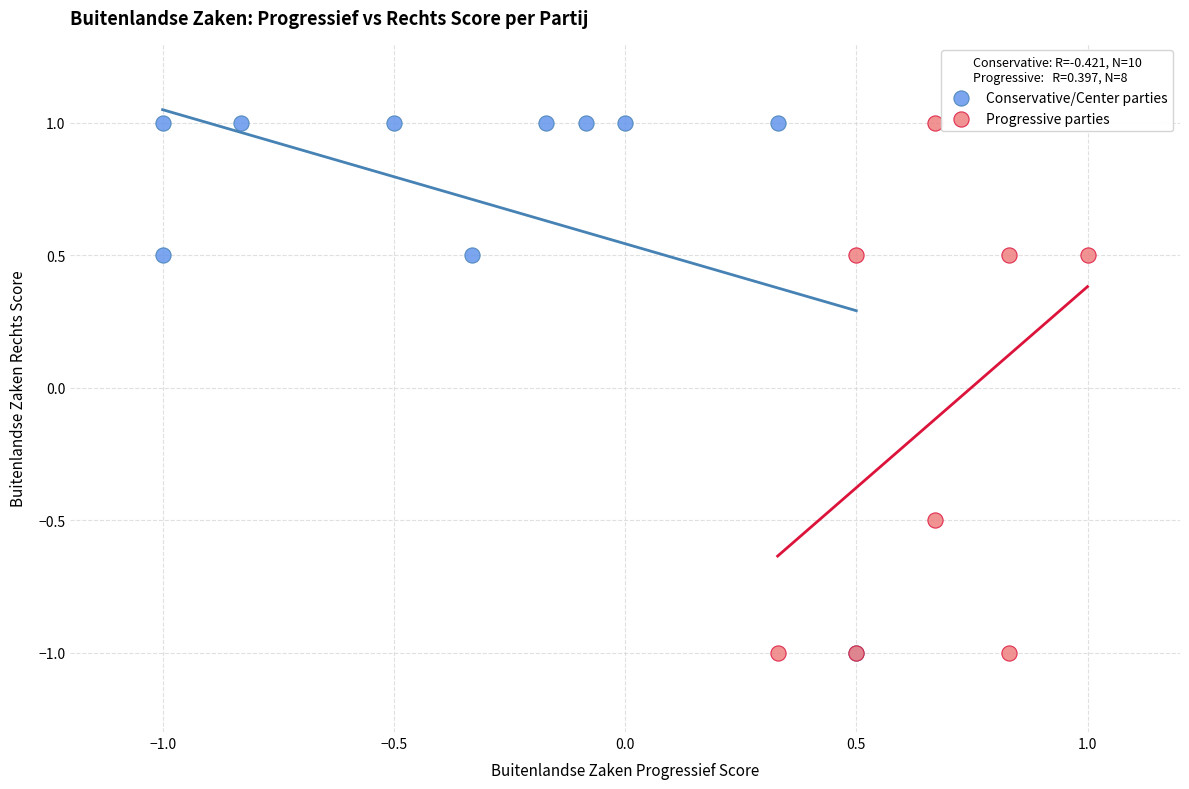

What are all the series names shown in the legend?

Conservative/Center parties, Progressive parties